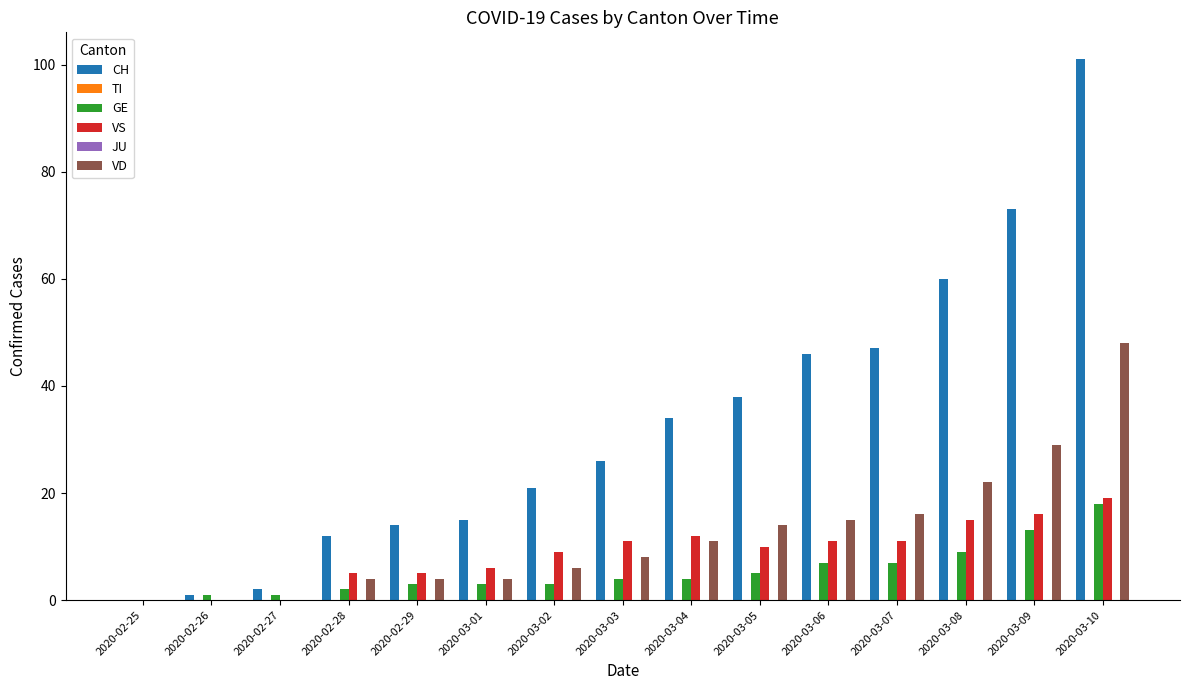

List the labels in order of JU value, smallest first.

2020-02-25, 2020-02-26, 2020-02-27, 2020-02-28, 2020-02-29, 2020-03-01, 2020-03-02, 2020-03-03, 2020-03-04, 2020-03-05, 2020-03-06, 2020-03-07, 2020-03-08, 2020-03-09, 2020-03-10